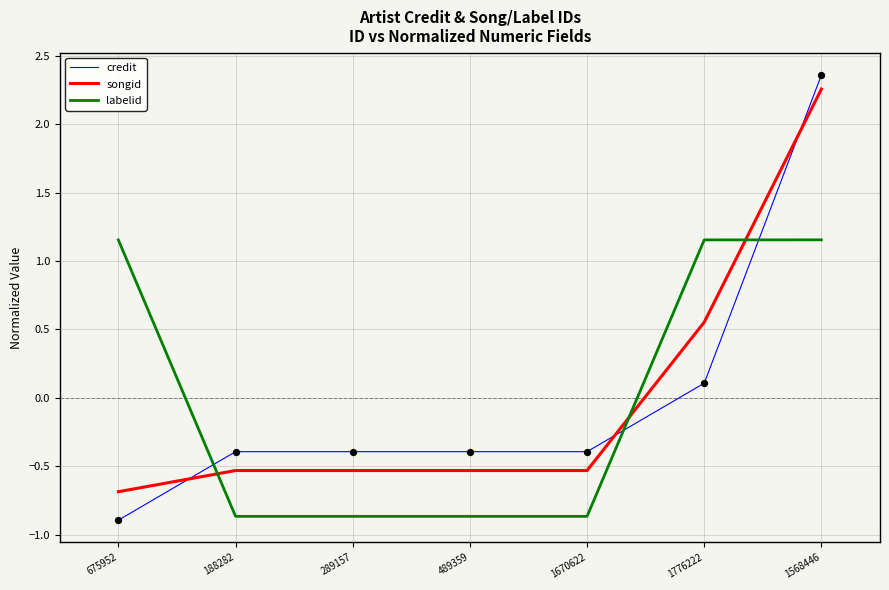

Which series changed the most between 675952 and 1776222?

songid